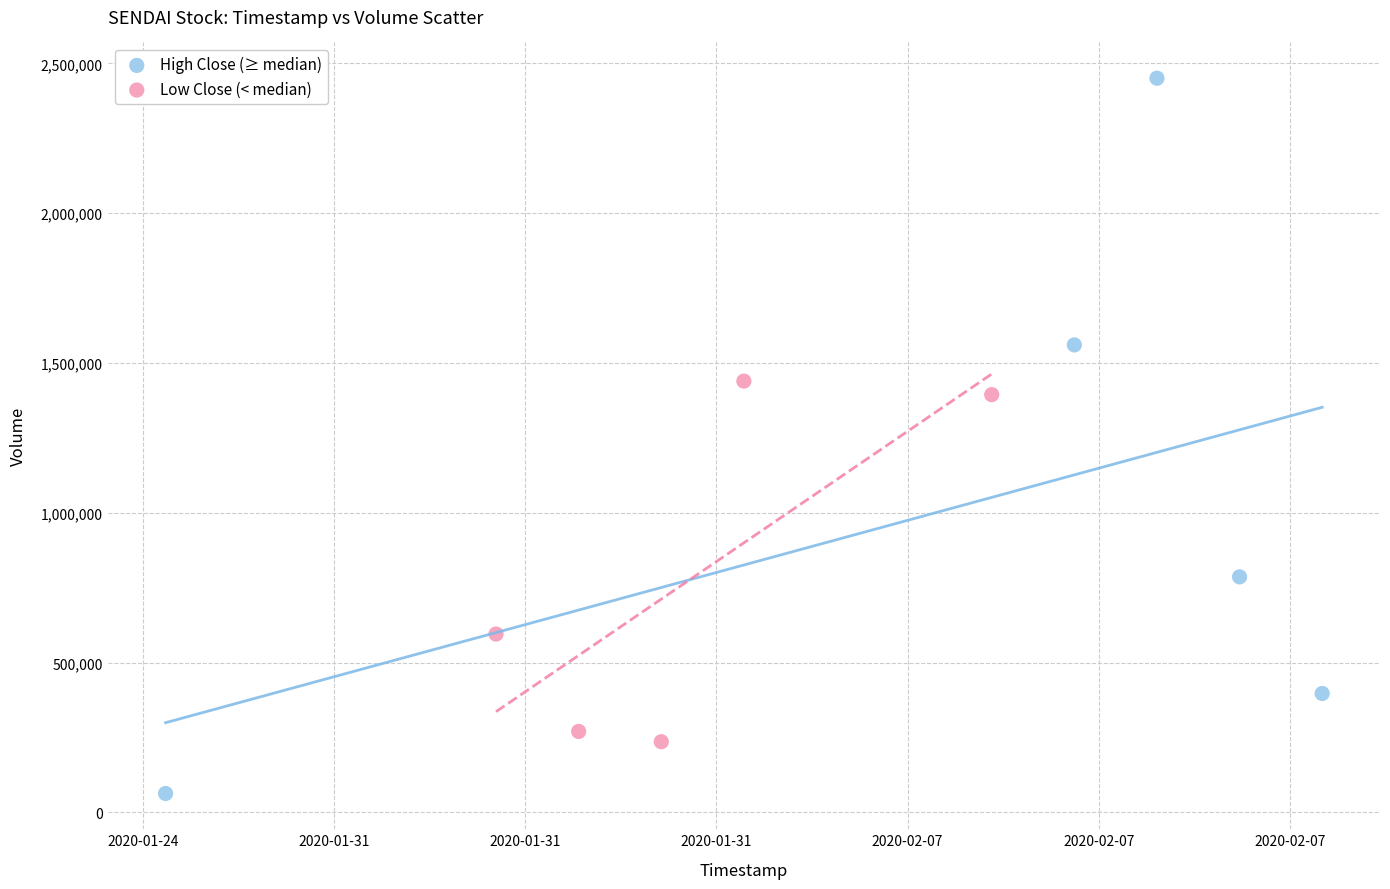

Which series contains the lowest Y value?

High Close (≥ median)